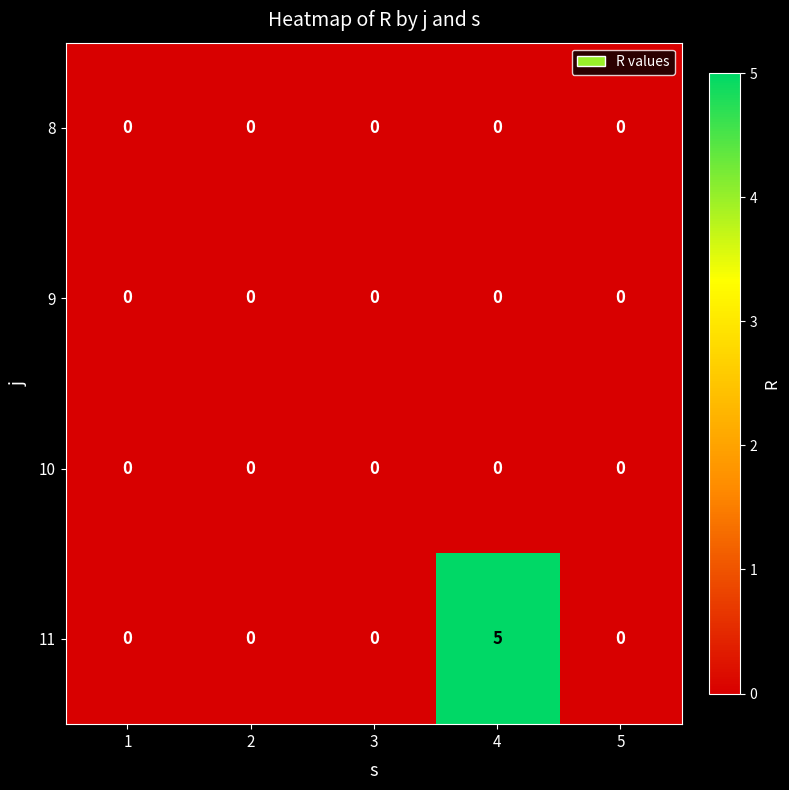

What is the total value across all series at 4?

5